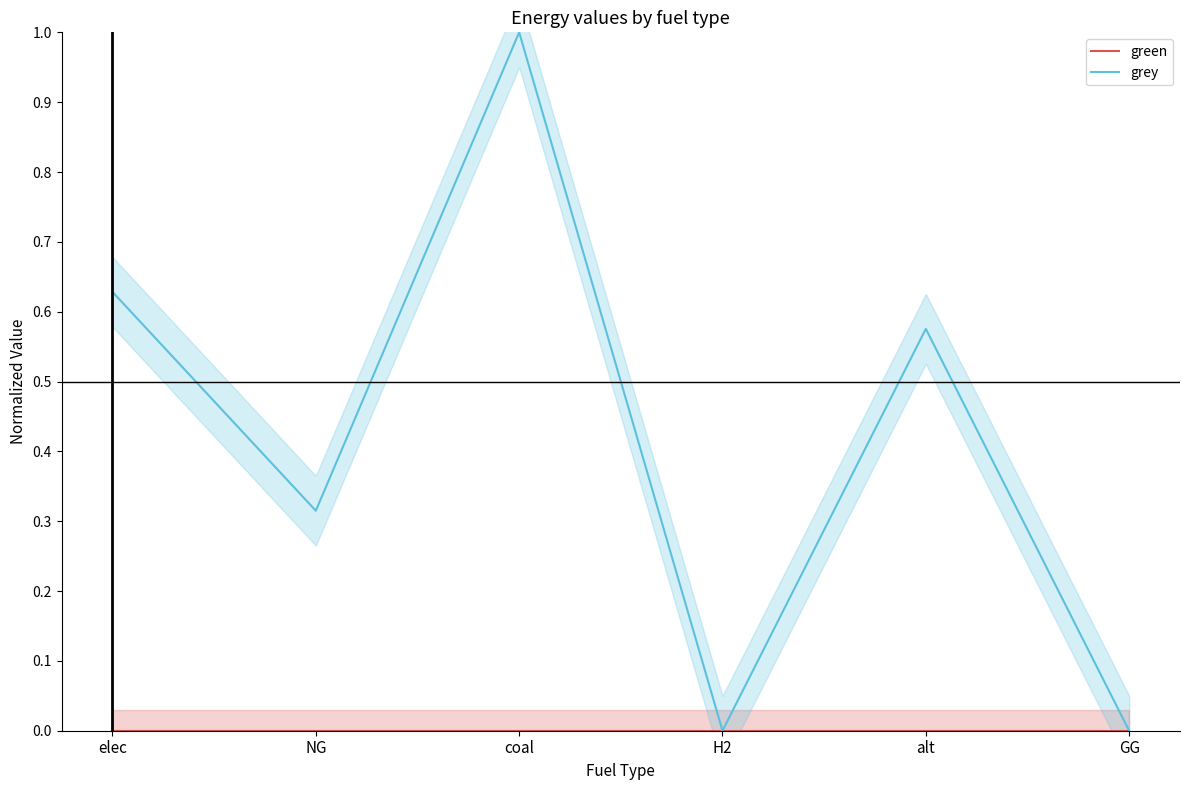

Reading left to right, extract all data points from this chart.

green: 0.0	0.0	0.0	0.0	0.0	0.0
grey: 0.6	0.3	1.0	0.0	0.6	0.0